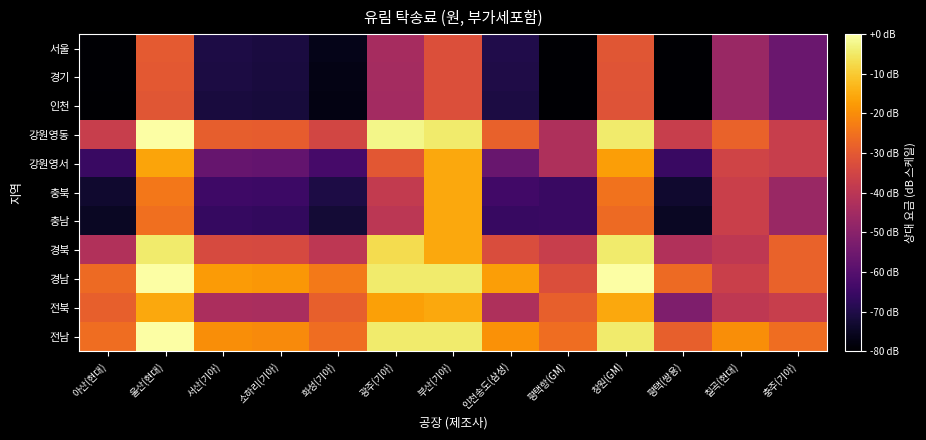

Between 충주(기아) and 평택항(GM), which is larger?

충주(기아)